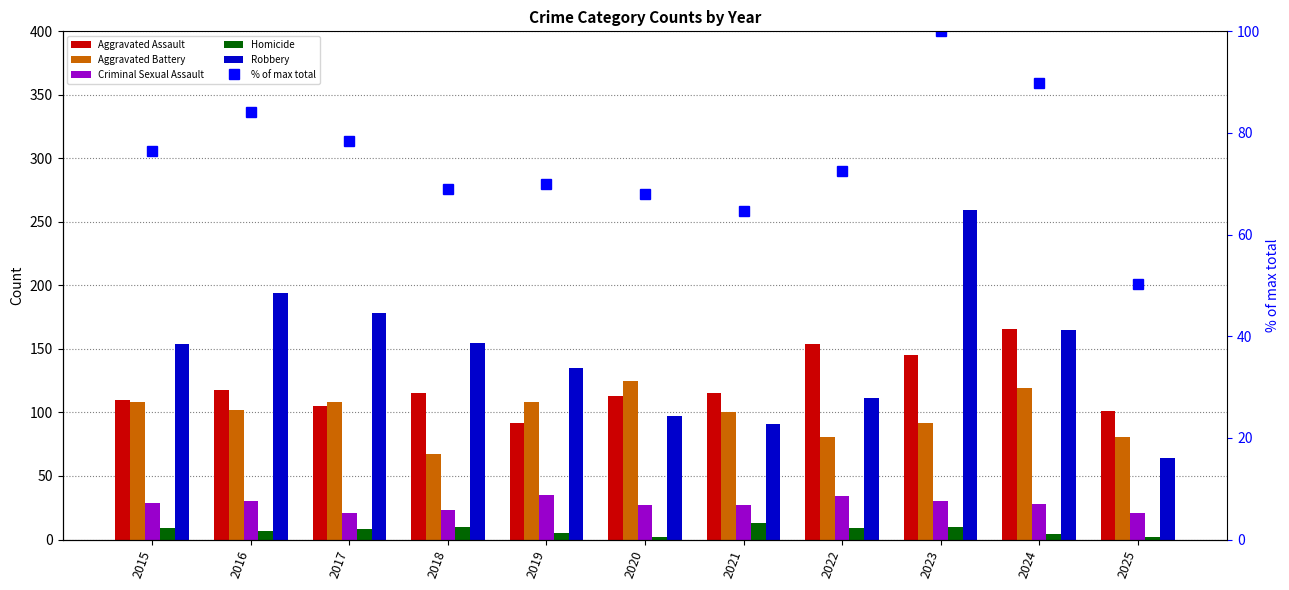

Reading right to left, list all the values displayed in this chart.

Aggravated Assault: 2025=101.0	2024=166.0	2023=145.0	2022=154.0	2021=115.0	2020=113.0	2019=92.0	2018=115.0	2017=105.0	2016=118.0	2015=110.0
Aggravated Battery: 2025=81.0	2024=119.0	2023=92.0	2022=81.0	2021=100.0	2020=125.0	2019=108.0	2018=67.0	2017=108.0	2016=102.0	2015=108.0
Criminal Sexual Assault: 2025=21.0	2024=28.0	2023=30.0	2022=34.0	2021=27.0	2020=27.0	2019=35.0	2018=23.0	2017=21.0	2016=30.0	2015=29.0
Homicide: 2025=2.0	2024=4.0	2023=10.0	2022=9.0	2021=13.0	2020=2.0	2019=5.0	2018=10.0	2017=8.0	2016=7.0	2015=9.0
Robbery: 2025=64.0	2024=165.0	2023=259.0	2022=111.0	2021=91.0	2020=97.0	2019=135.0	2018=155.0	2017=178.0	2016=194.0	2015=154.0
% of max total: 2025=50.2	2024=89.9	2023=100.0	2022=72.6	2021=64.6	2020=67.9	2019=70.0	2018=69.0	2017=78.4	2016=84.1	2015=76.5